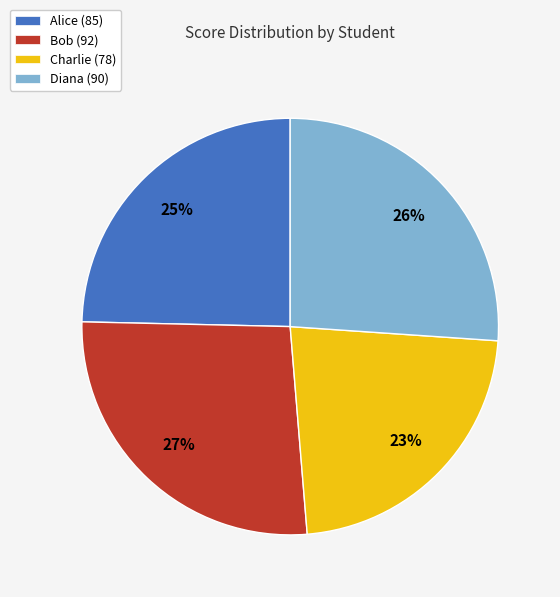

How many slices are in this pie chart?

4